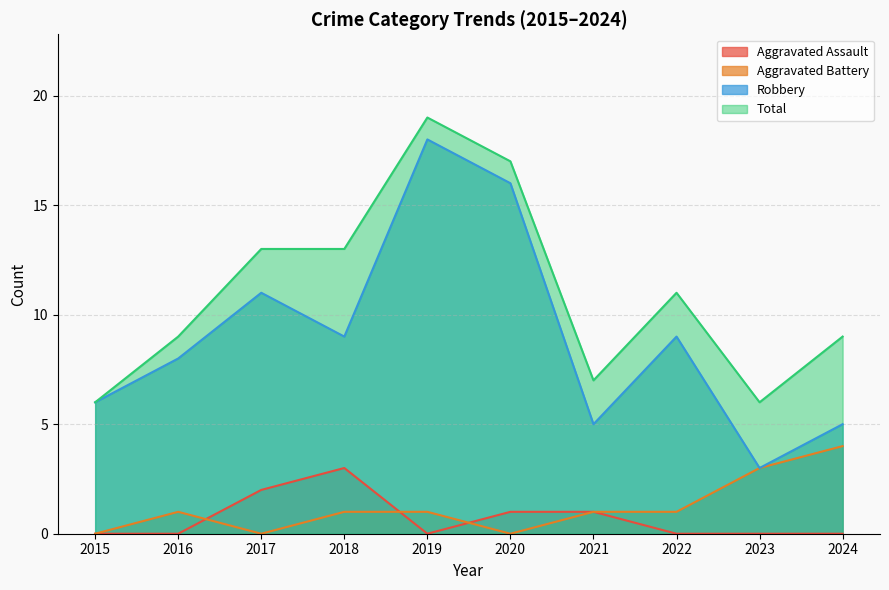

Where is Robbery nearest to the value 10?

2017